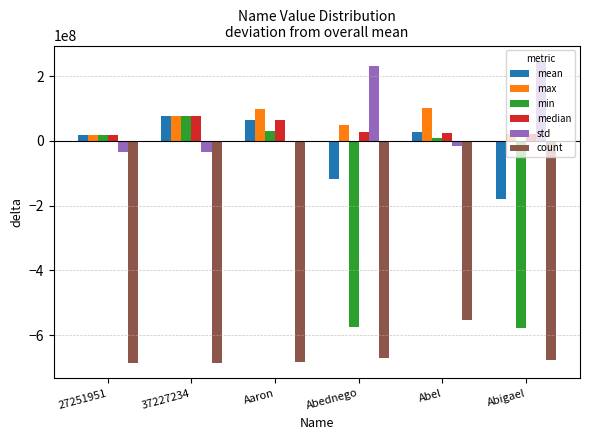

How many data points in max are above 76346117?

3